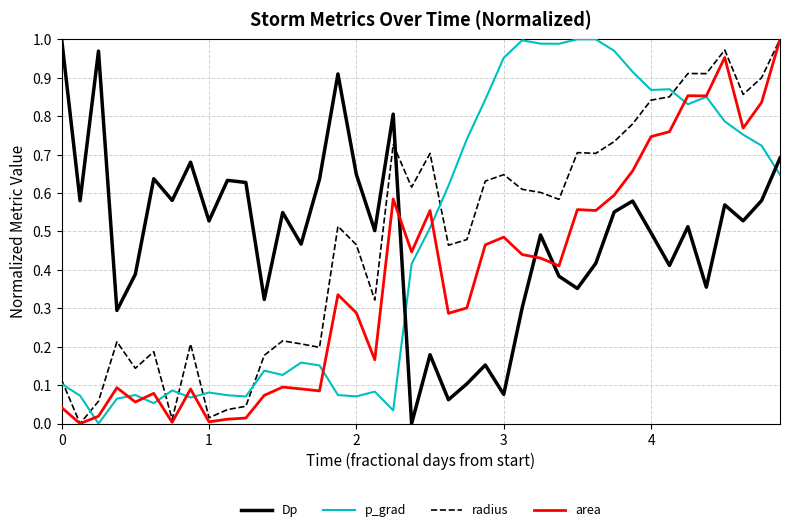

Count the number of data series in this chart.

4